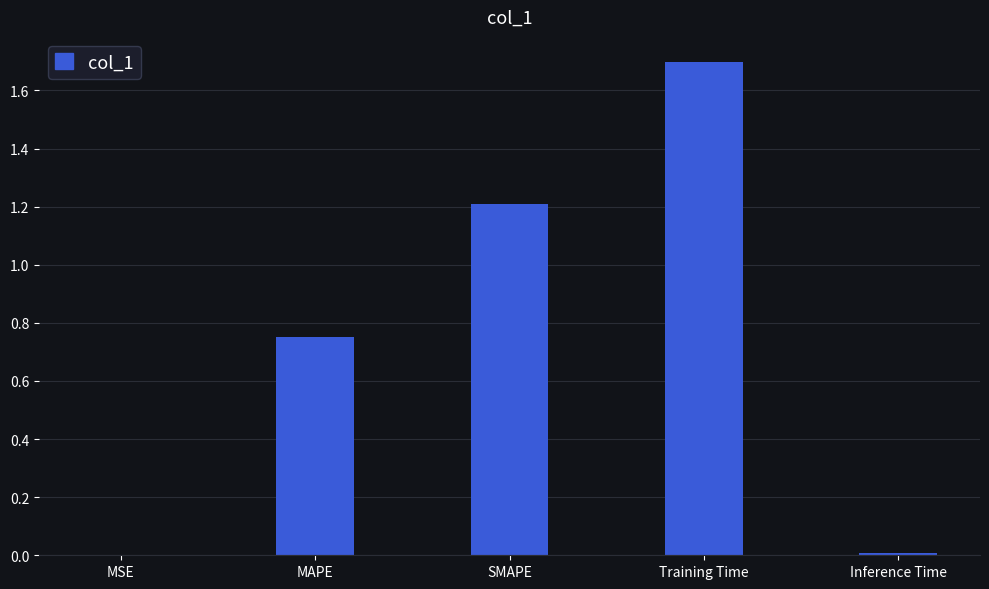

What is the sum of all values?

3.7